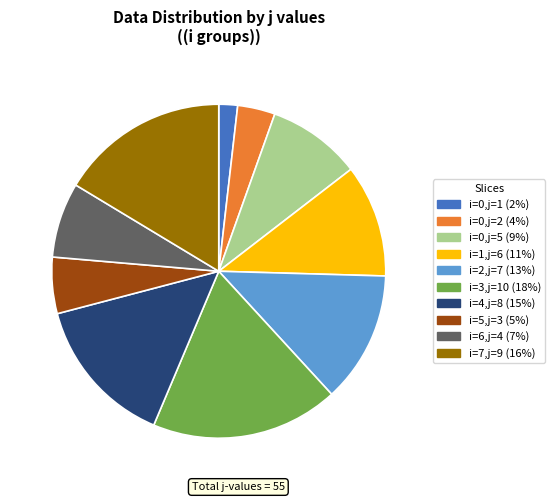

Does any single category account for the majority?

No